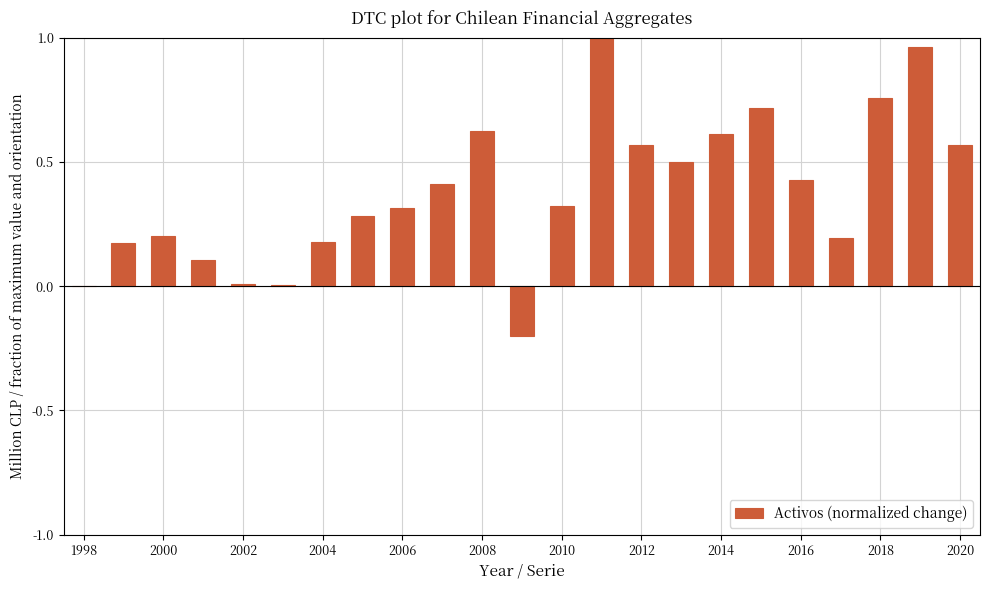

What is the sum of all values?

8.8